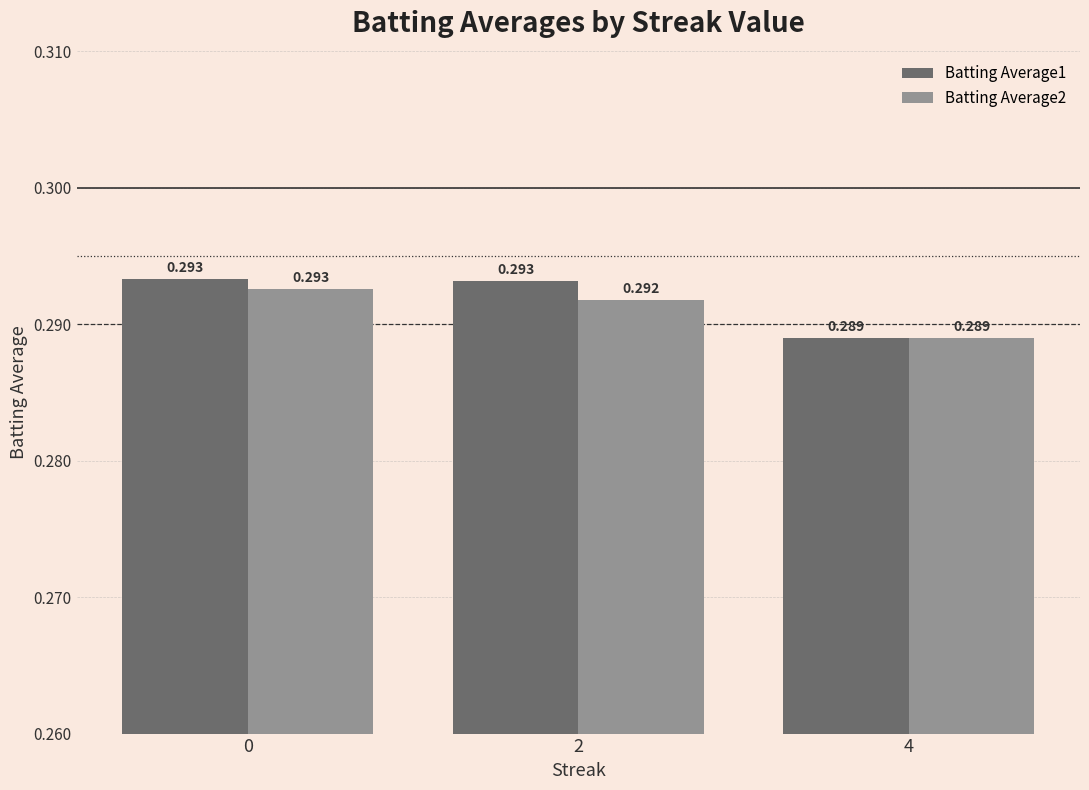

What is the approximate value of Batting Average2 at 4?

0.3